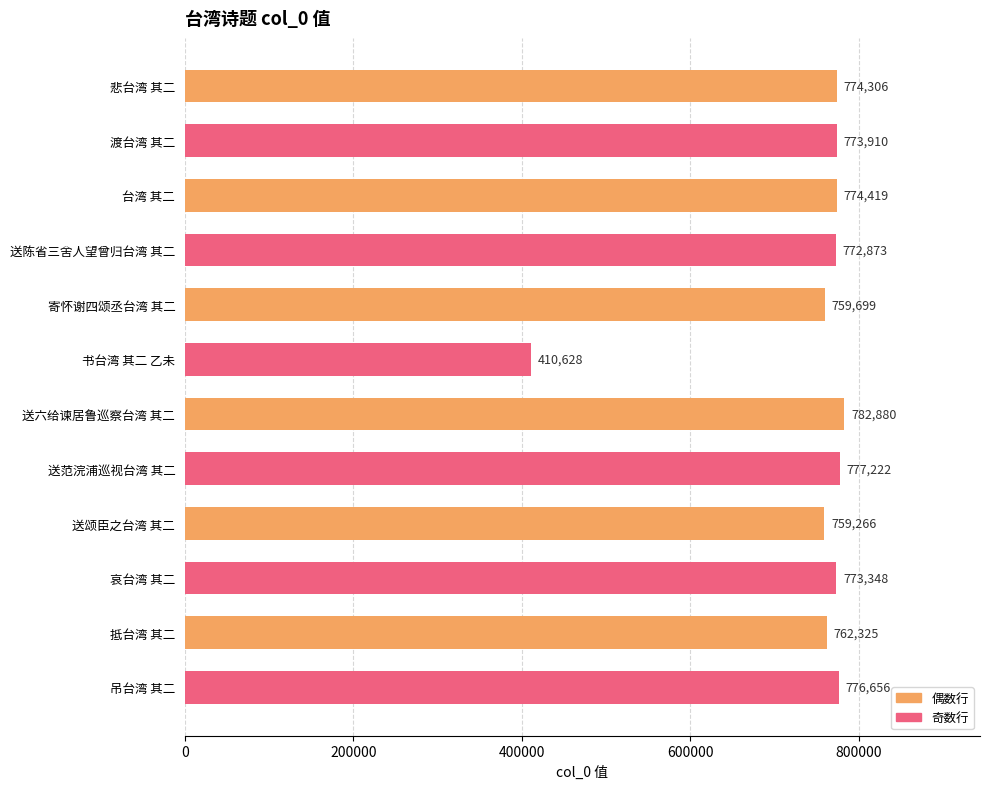

How many bars are there in total?

12